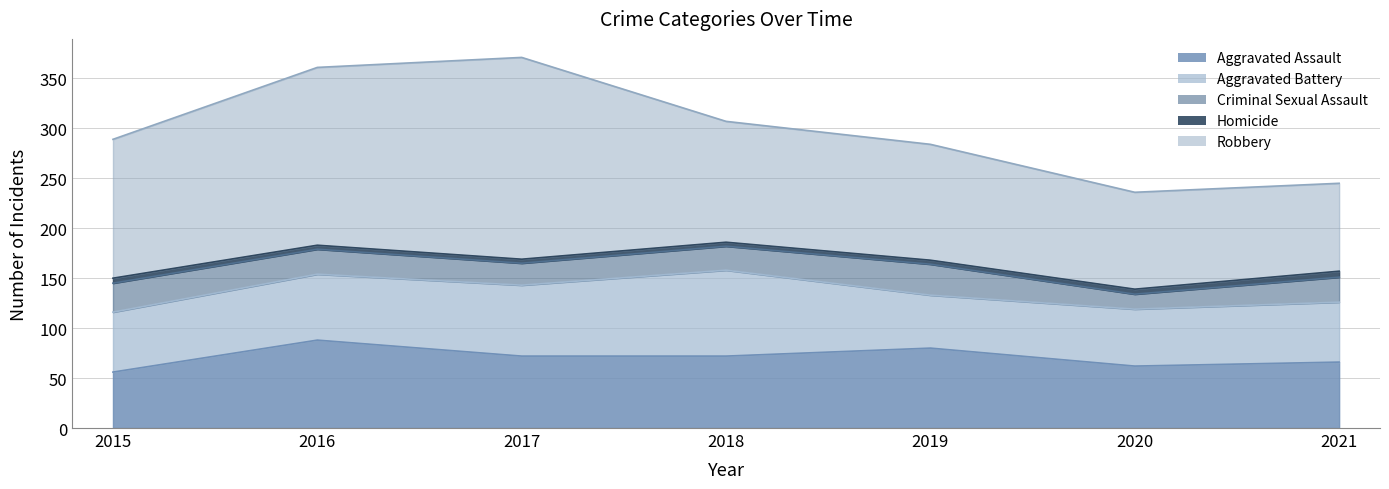

Does the chart have visible grid lines?

Yes